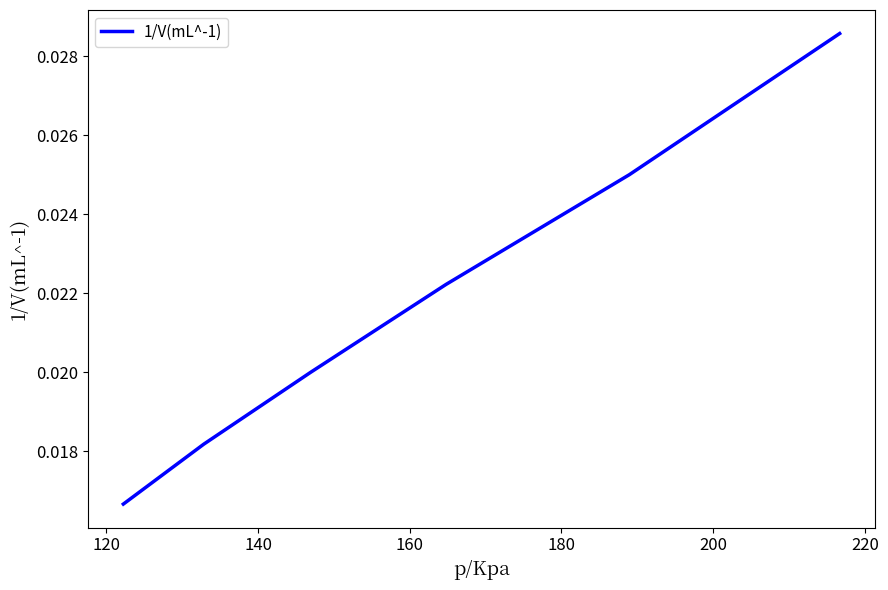

True or false: the data has more than 0 interior local peaks.

False